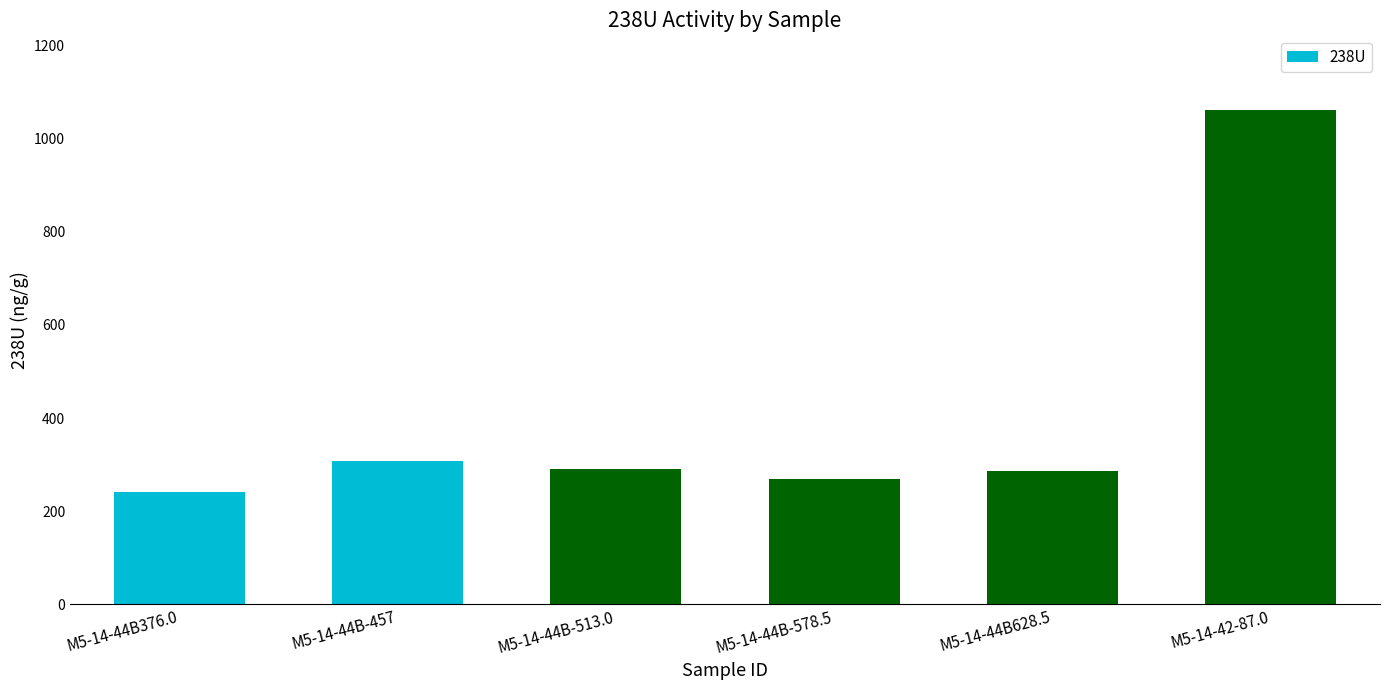

What is the label of the 3rd bar from the left?

M5-14-44B-513.0